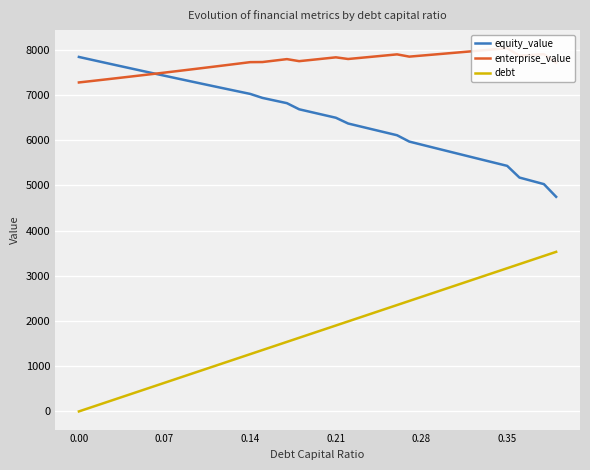

What is the difference between the maximum and minimum values in the debt series?

3530.9